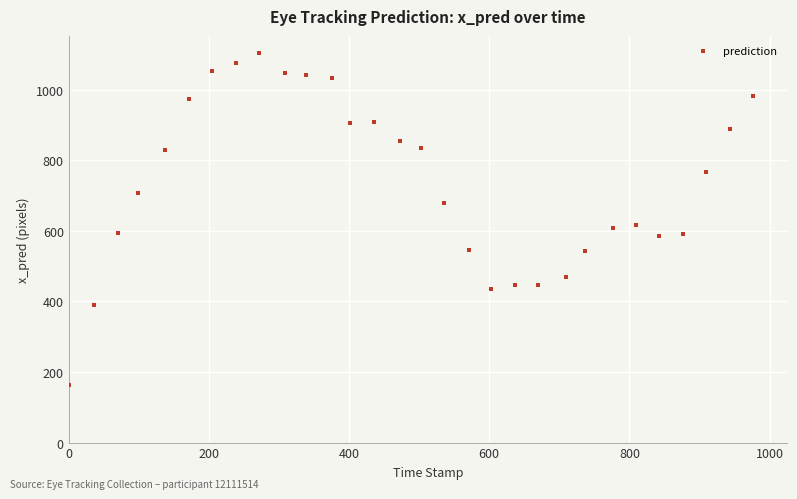

What is the range of X values (max minus min)?

976.0